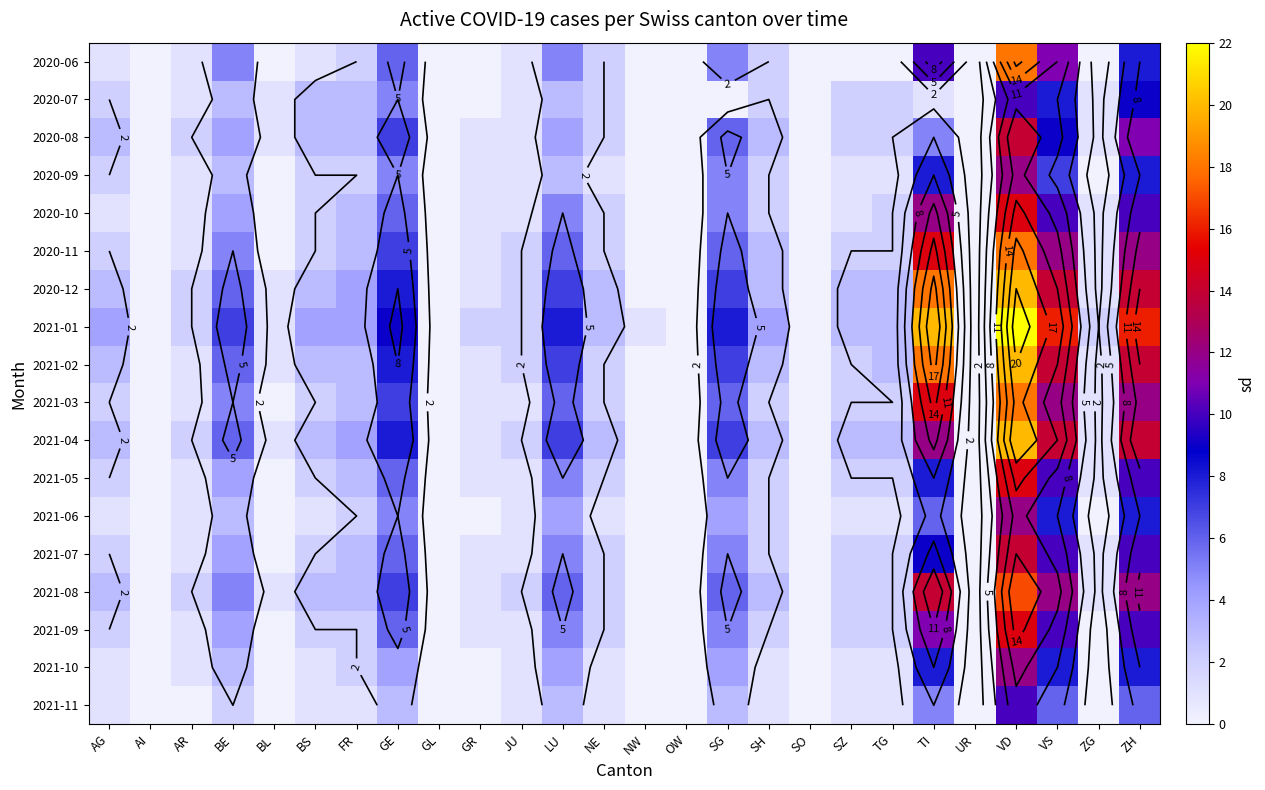

What is the average value of the 2020-10 series?

3